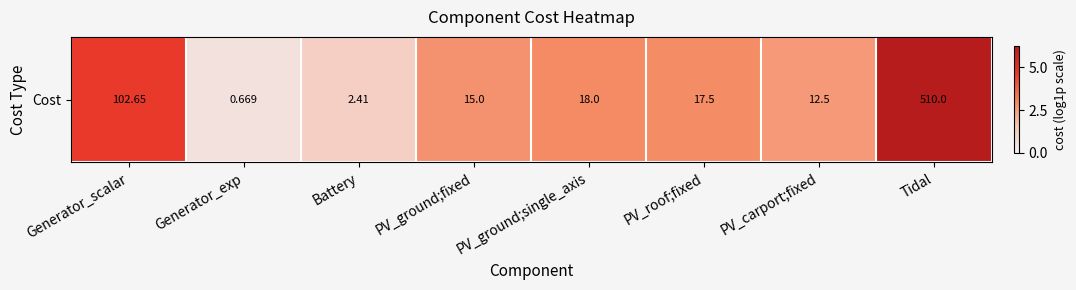

Approximately how many times larger is the value at Generator_exp compared to Generator_scalar?

0.1